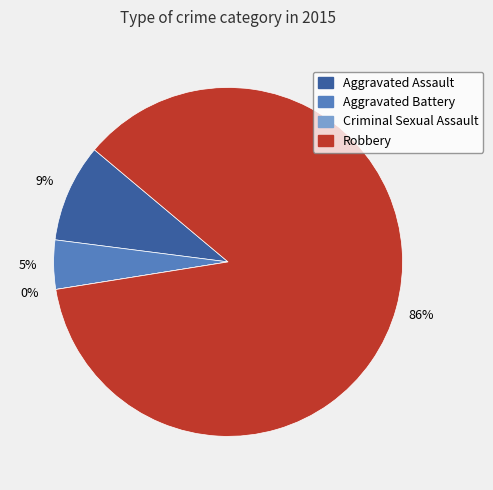

To the nearest percent, what is the difference between the largest and smallest slice percentages?

86%